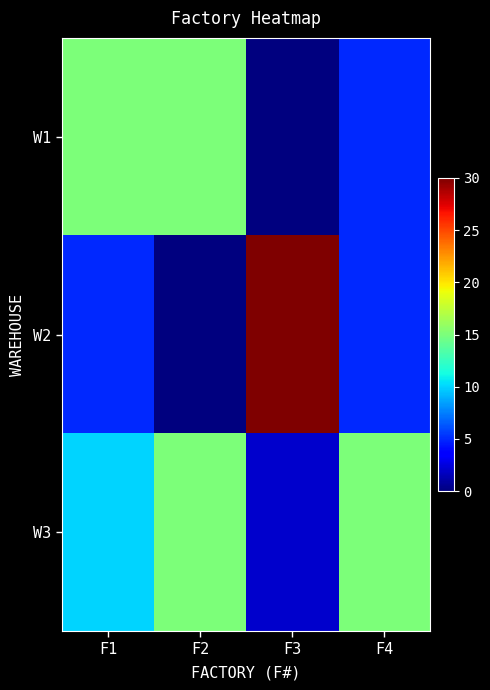

What is the difference between the highest and lowest values at F3?

30